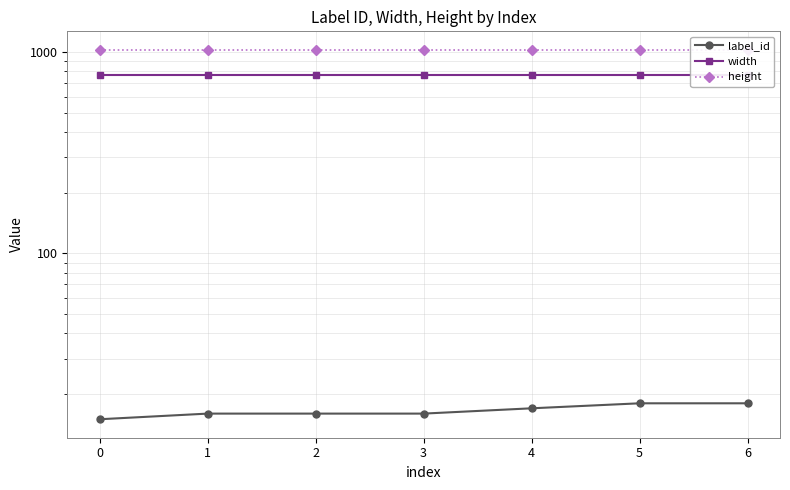

Which category has the highest value in the label_id series?

5